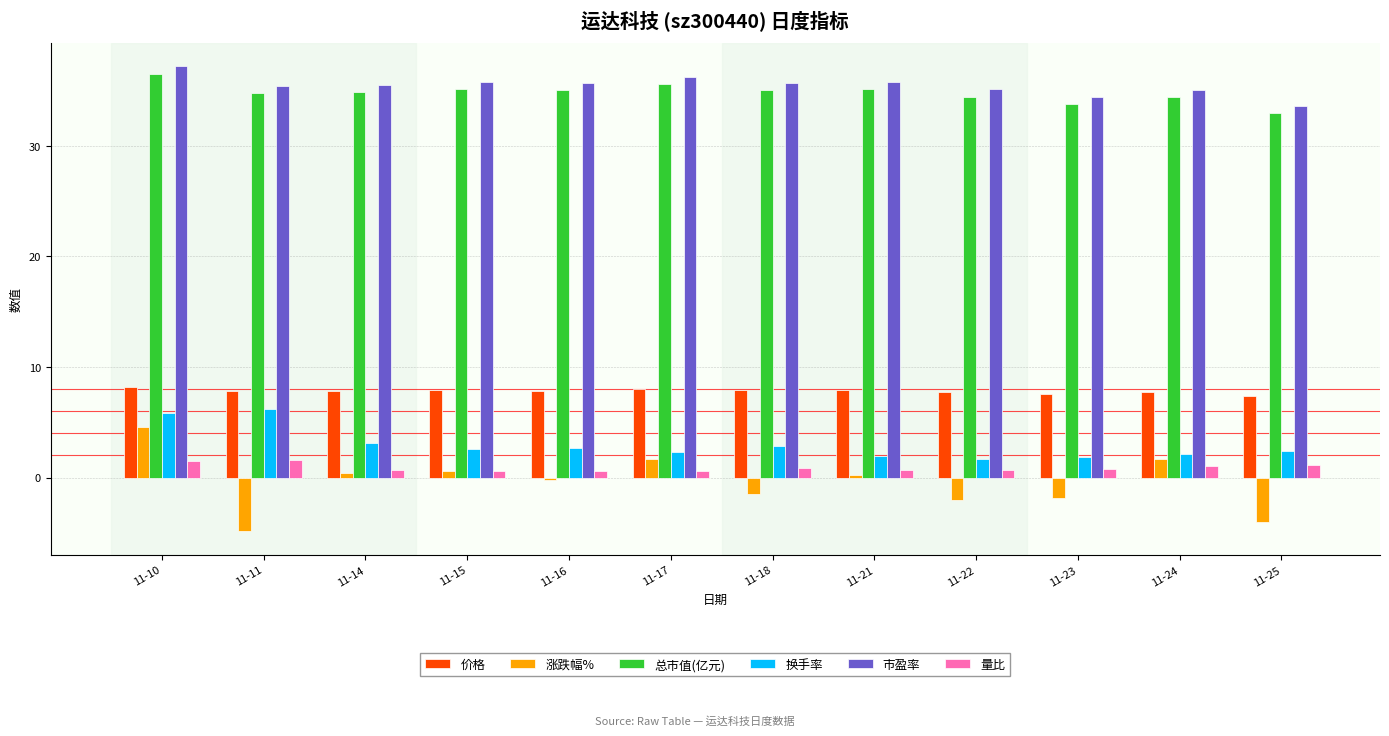

What is the value of the 价格 bar at the 5th from the left?

7.9